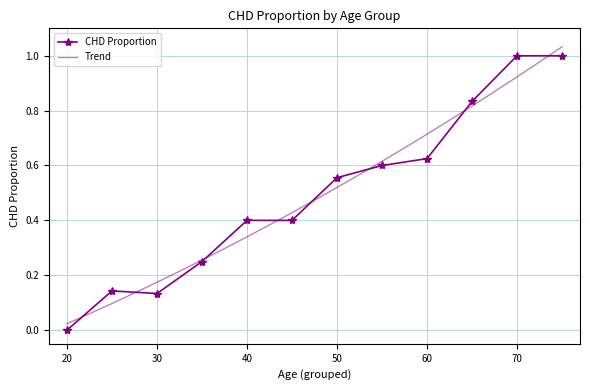

The CHD Proportion series shows 0.6 at 40. True or false?

False